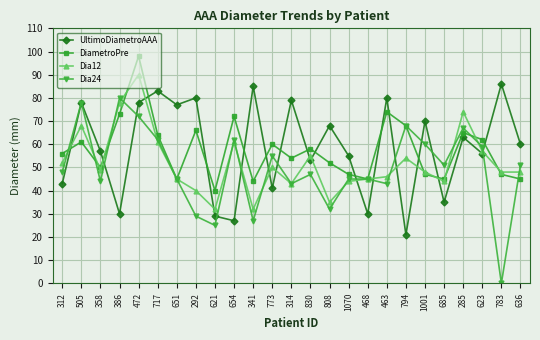

Is it true that Dia12 equals 44 at 685?

True